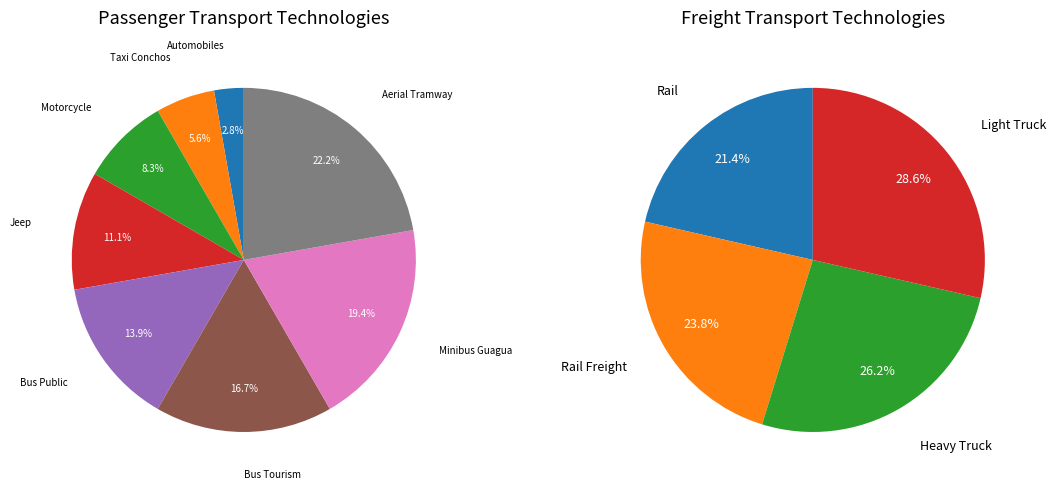

Does Motorcycle account for over 50% of the chart?

No